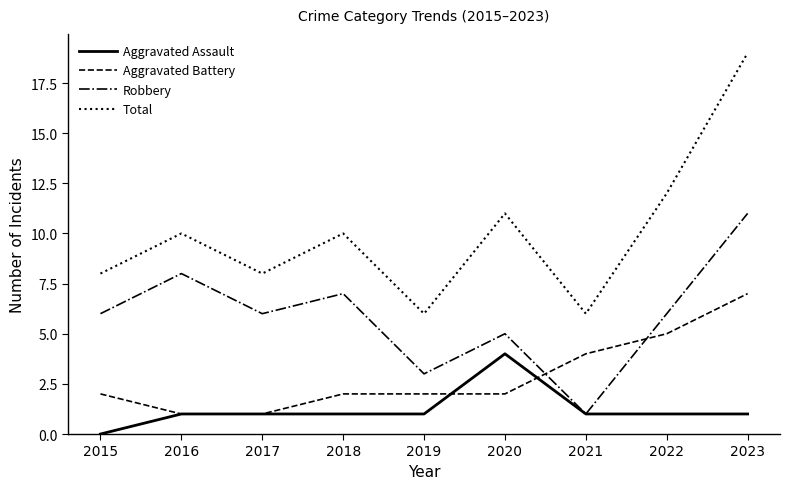

True or false: Aggravated Battery and Total cross at least once.

False